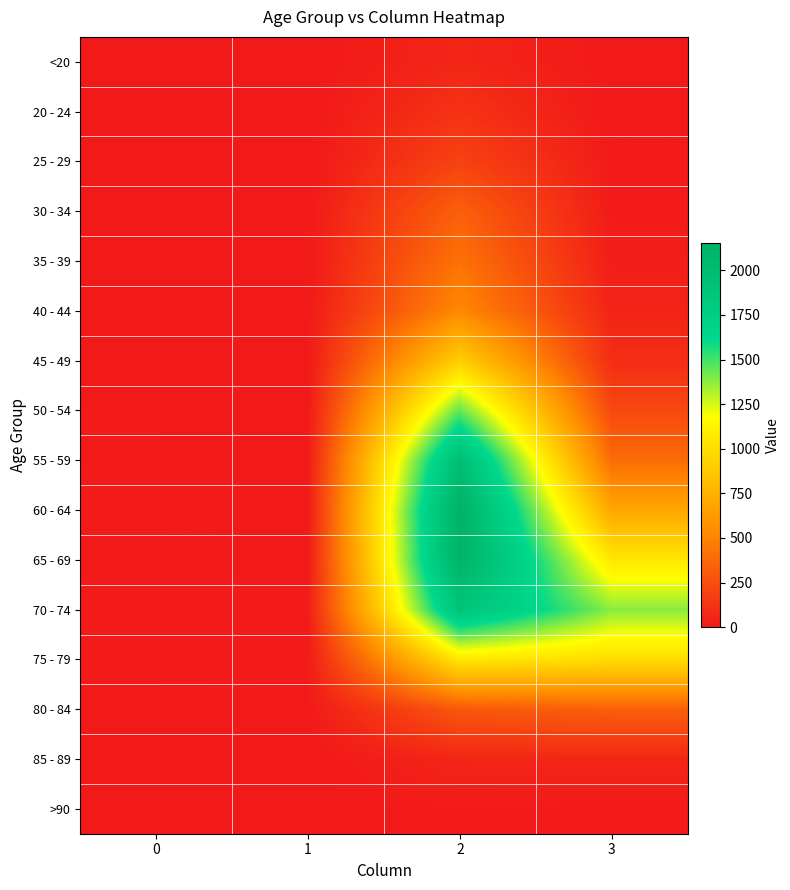

At 3, list the series in order from largest to smallest.

70 - 74, 65 - 69, 75 - 79, 60 - 64, 55 - 59, 80 - 84, 50 - 54, 45 - 49, 85 - 89, 40 - 44, 35 - 39, 30 - 34, 25 - 29, >90, <20, 20 - 24